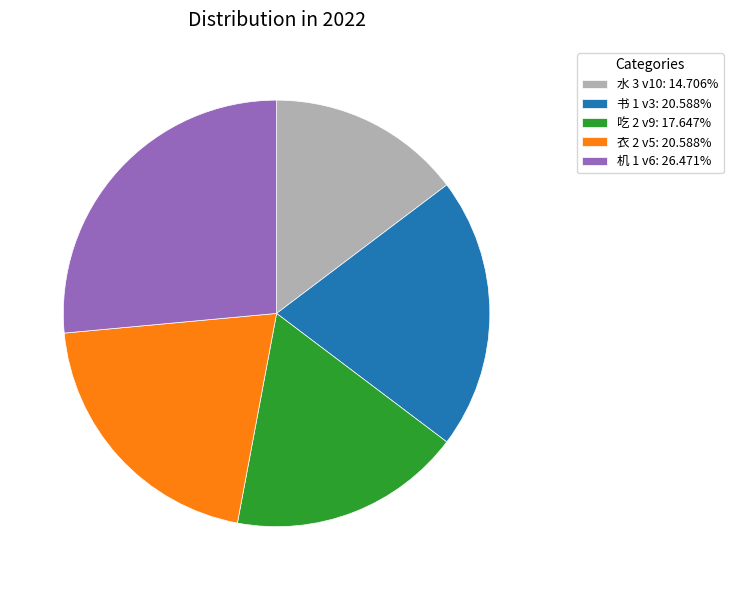

Does any single category account for the majority?

No